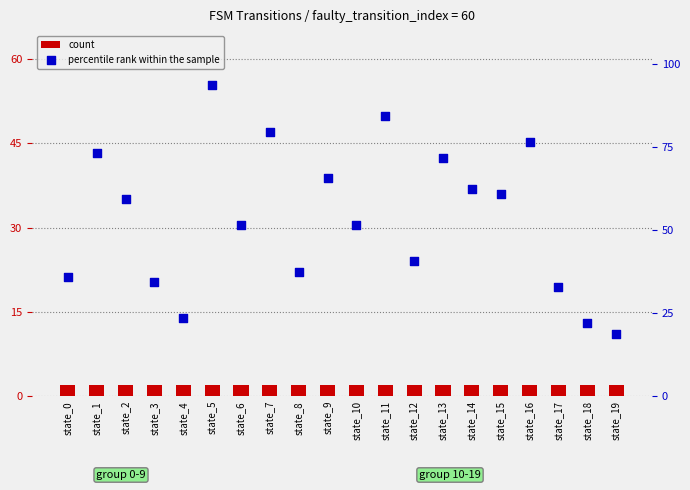

Is the value of count at state_14 greater than the value of percentile rank within the sample at state_19?

No